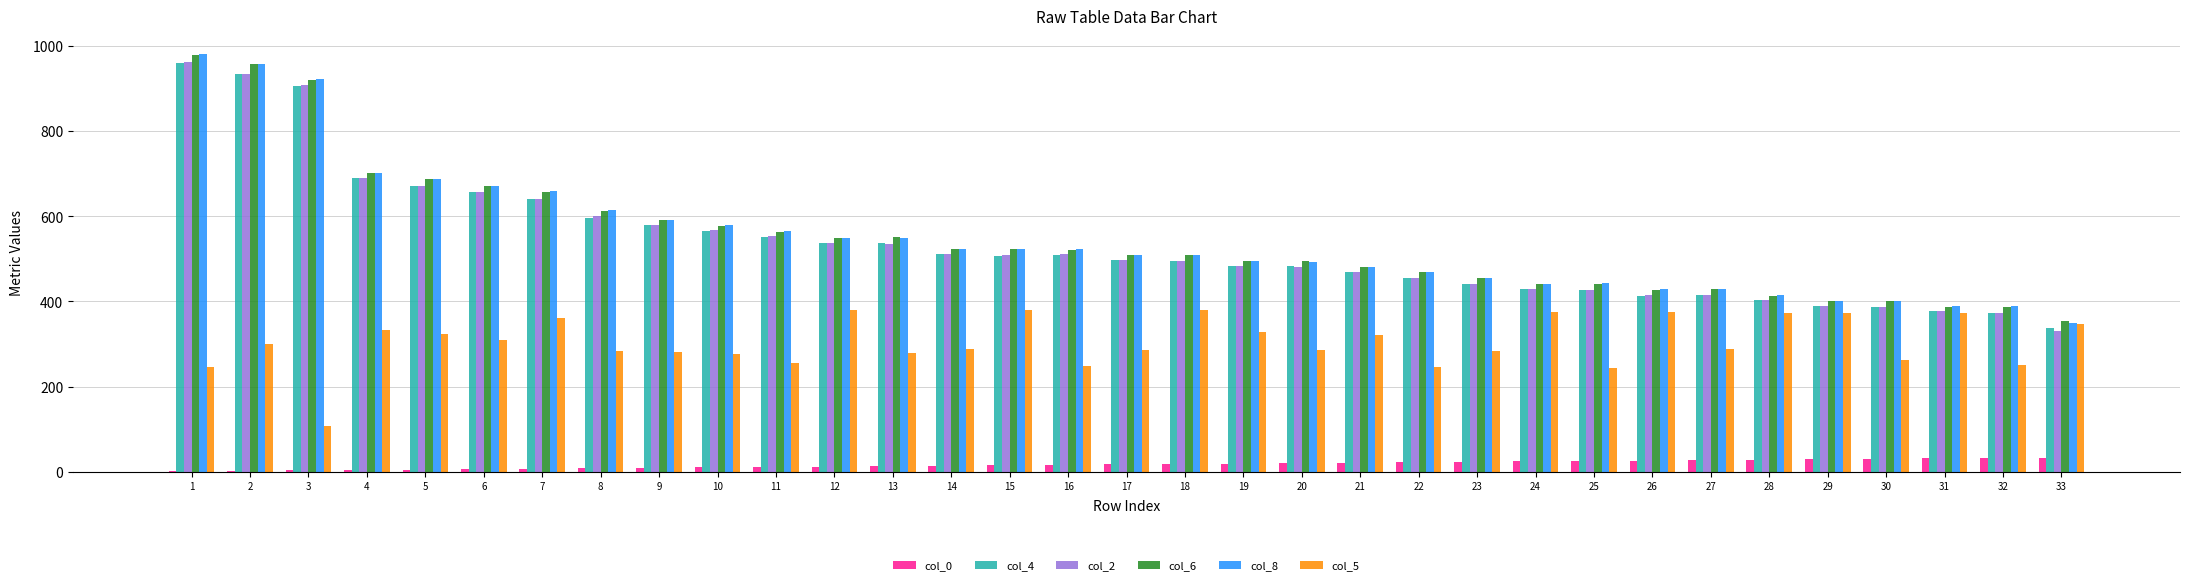

The value of col_5 at 21 is 563. True or false?

False